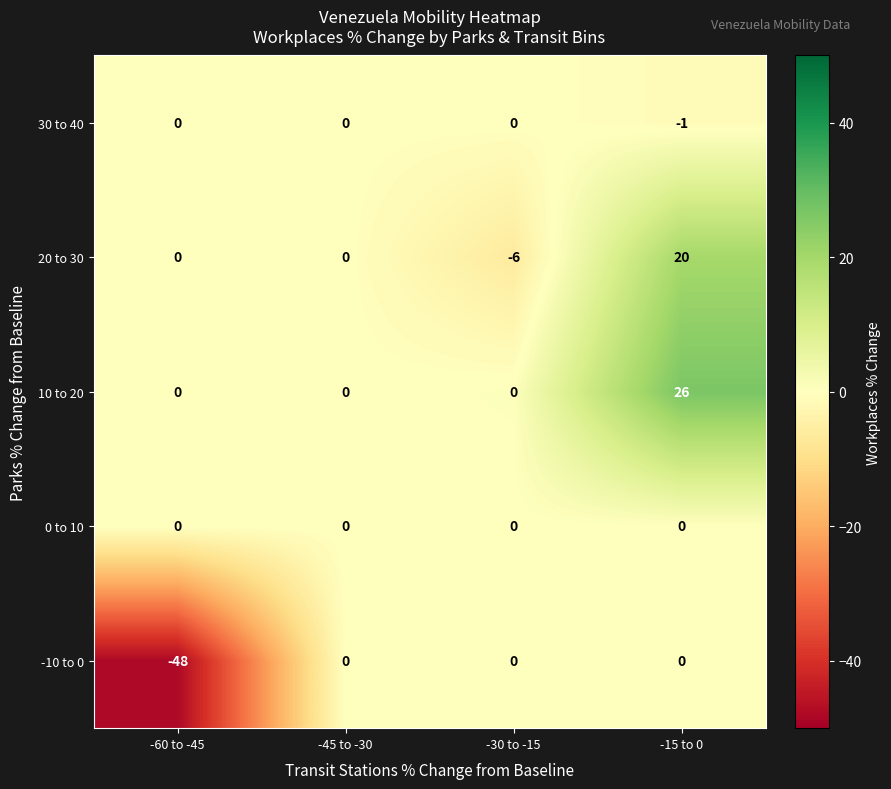

Is it true that 0 to 10 equals 0 at -45 to -30?

True